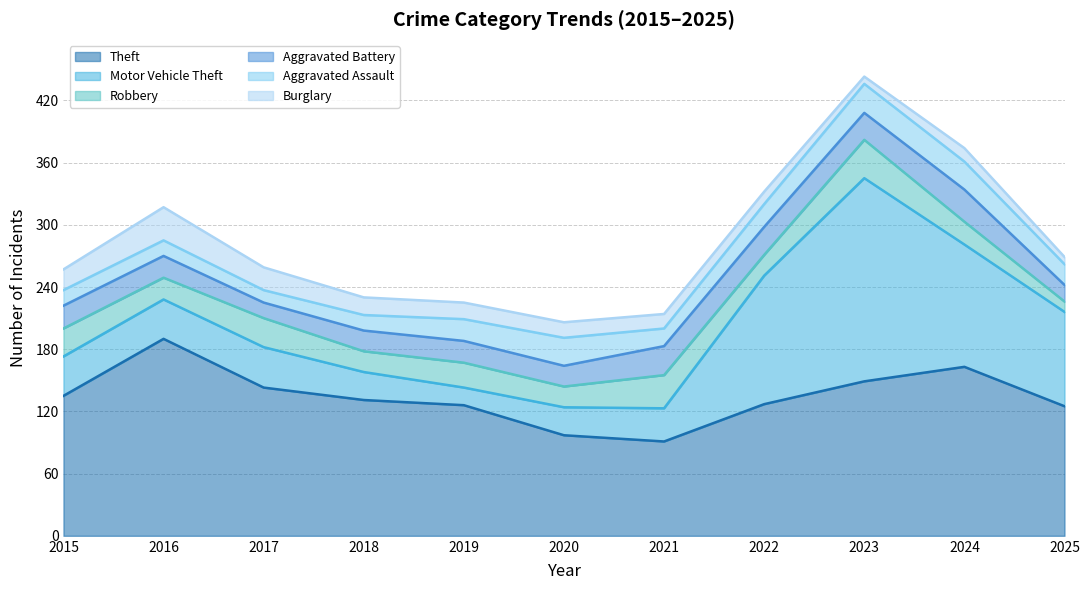

At which label is Robbery closest to 23?

2019